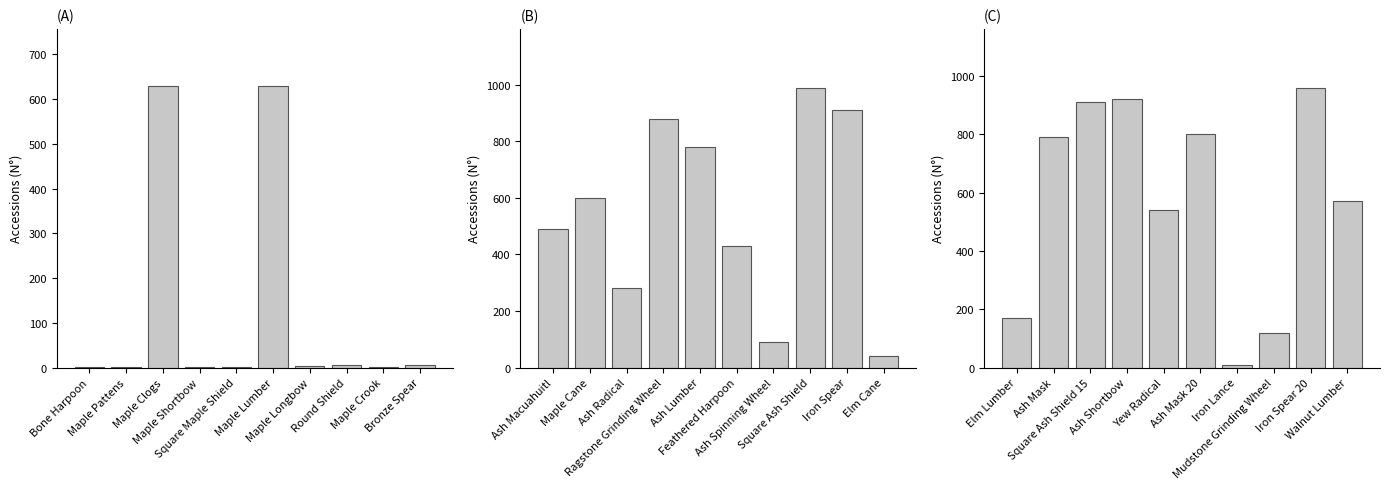

How many bars are there in total?

30